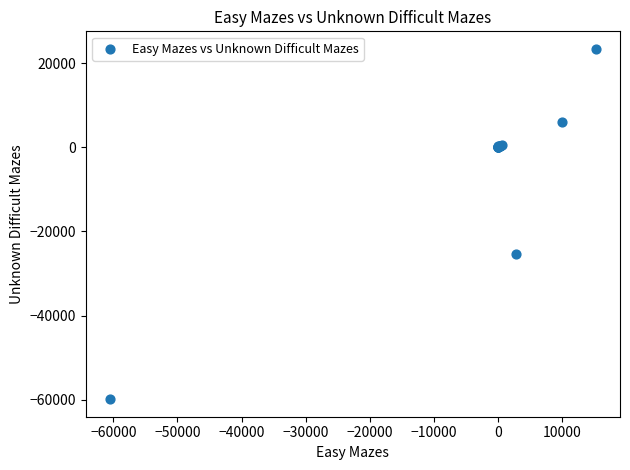

What Y value in the scatter plot is closest to -18243?

-25479.4